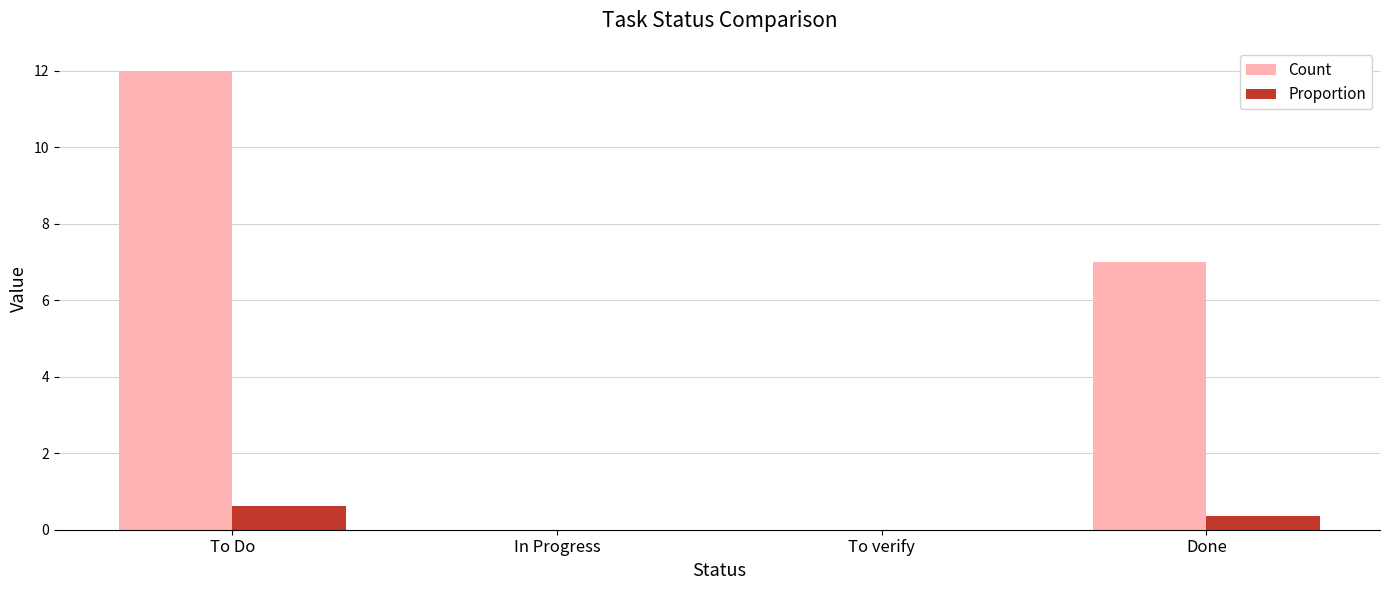

What is the sum of all Proportion values?

1.0